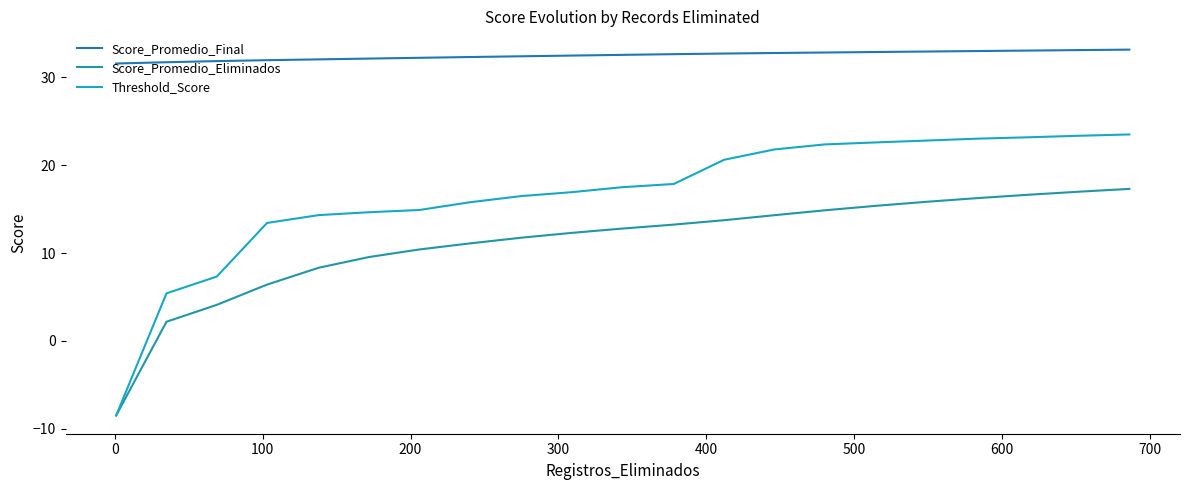

True or false: Score_Promedio_Final and Threshold_Score intersect in this chart.

False